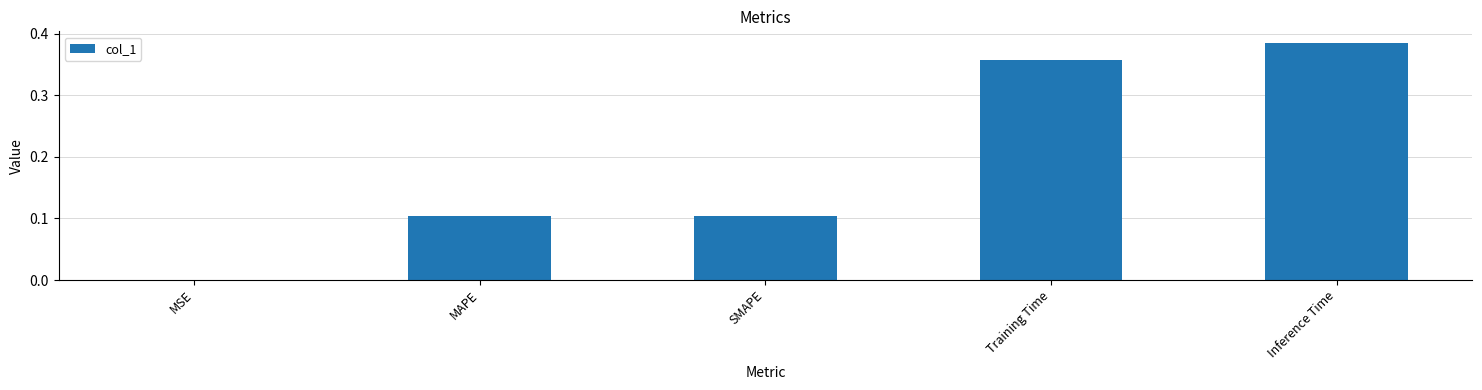

Between MAPE and Training Time, which is larger?

Training Time